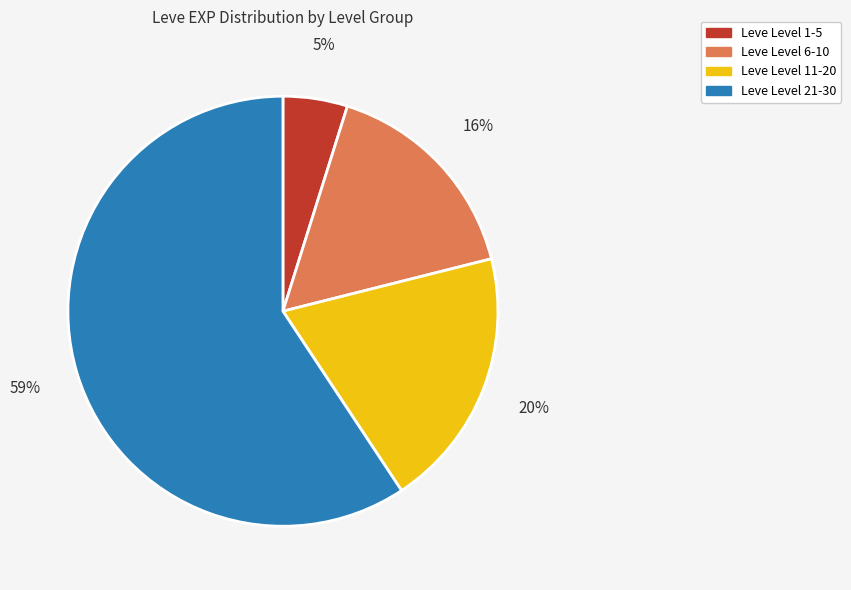

How many segments does this pie chart have?

4